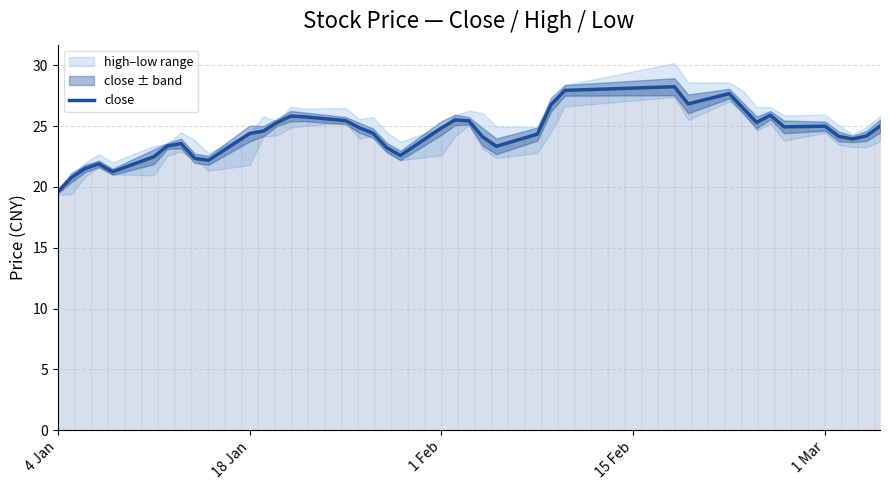

What is the minimum value shown in the chart?

19.6